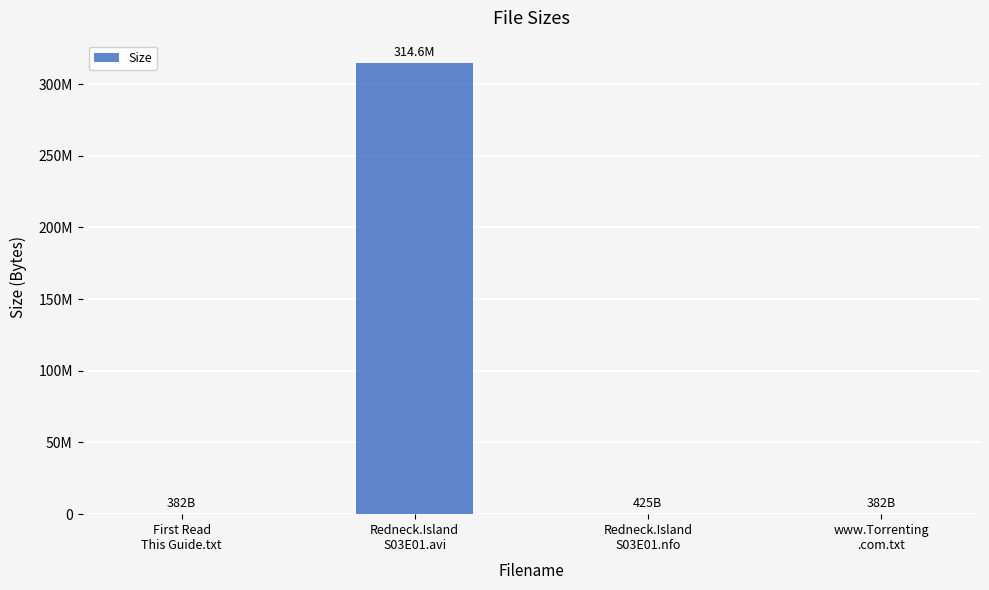

What is the sum of the values at www.Torrenting
.com.txt and First Read
This Guide.txt?

764